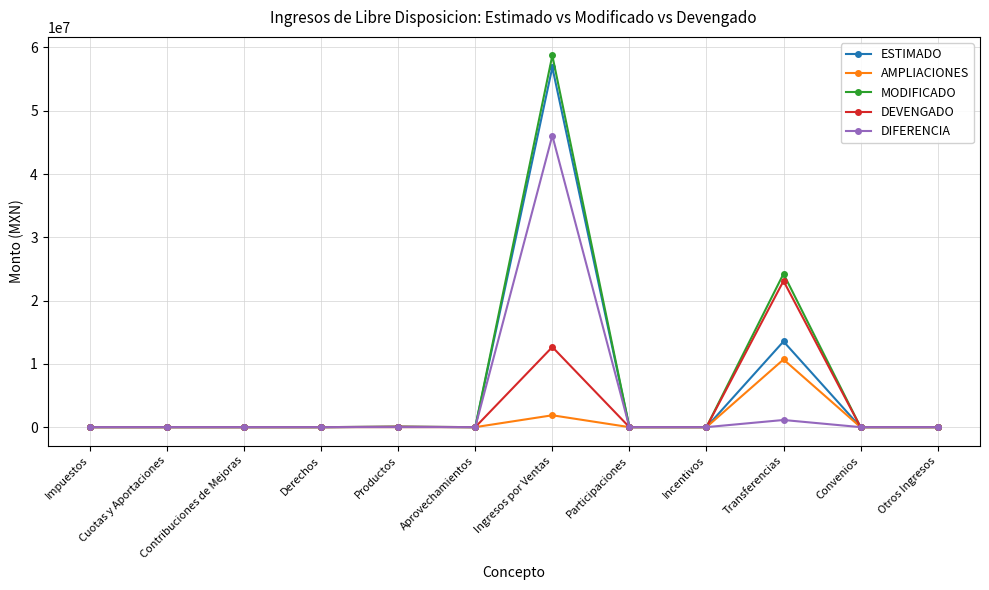

At which category does the chart reach its peak across all series?

Ingresos por Ventas